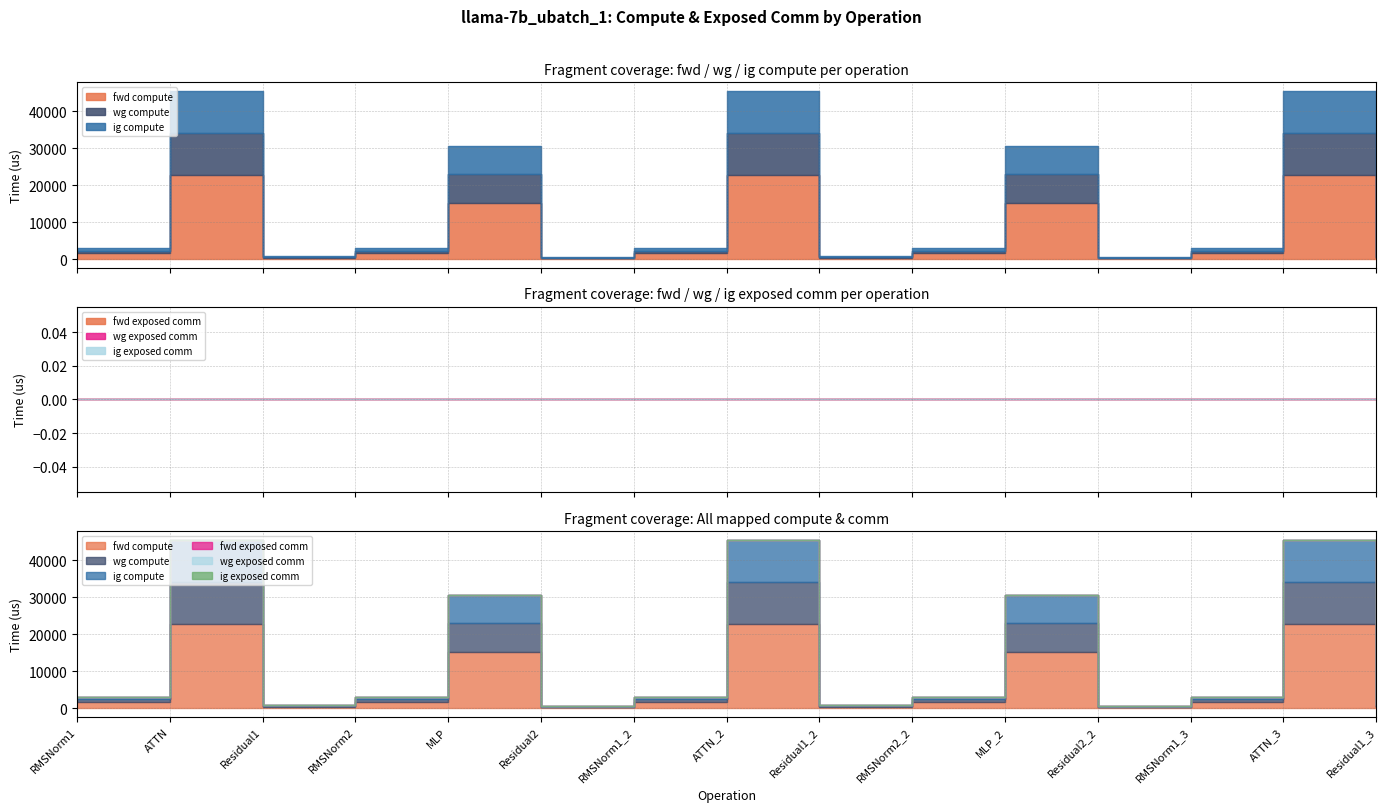

True or false: fwd exposed comm and ig exposed comm cross at least once.

False